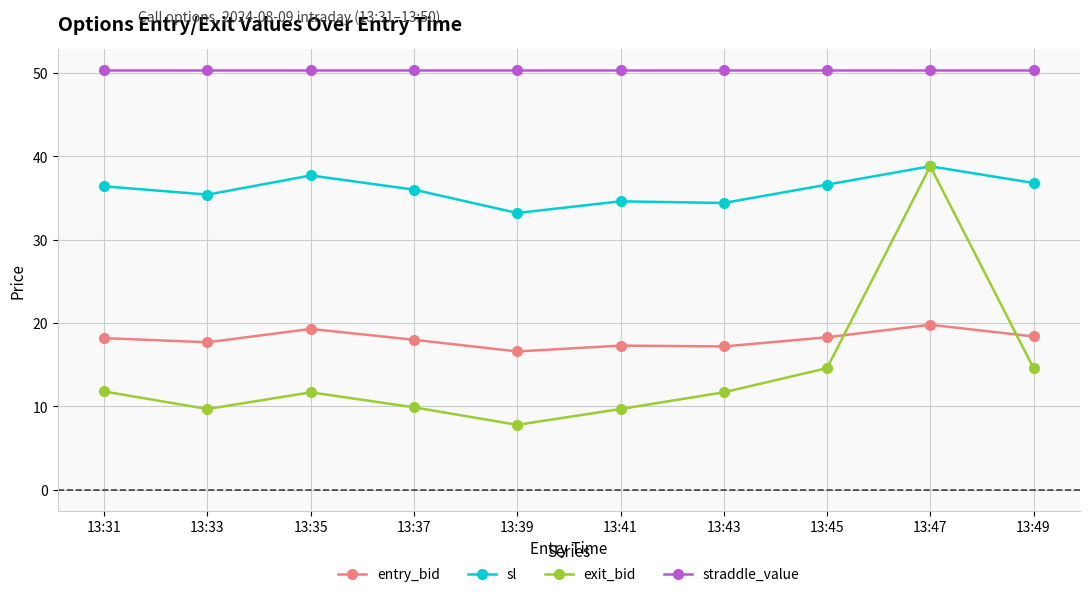

Rank the series at 13:49 from lowest to highest value.

exit_bid, entry_bid, sl, straddle_value